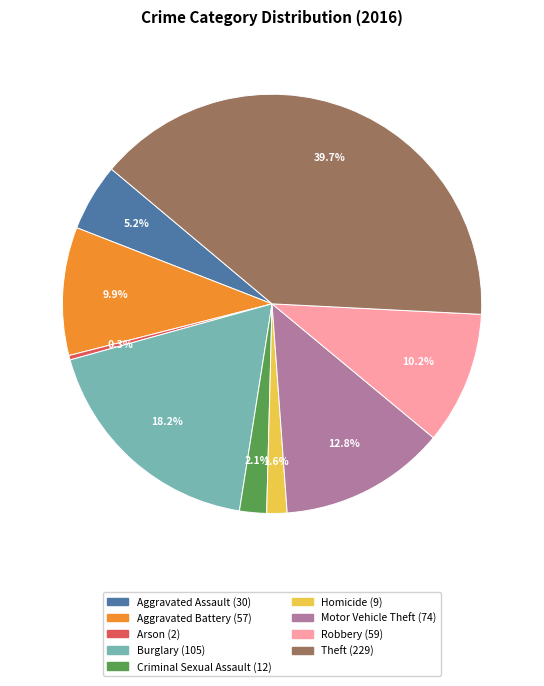

What is the total percentage of Arson and Aggravated Battery?

10.2%